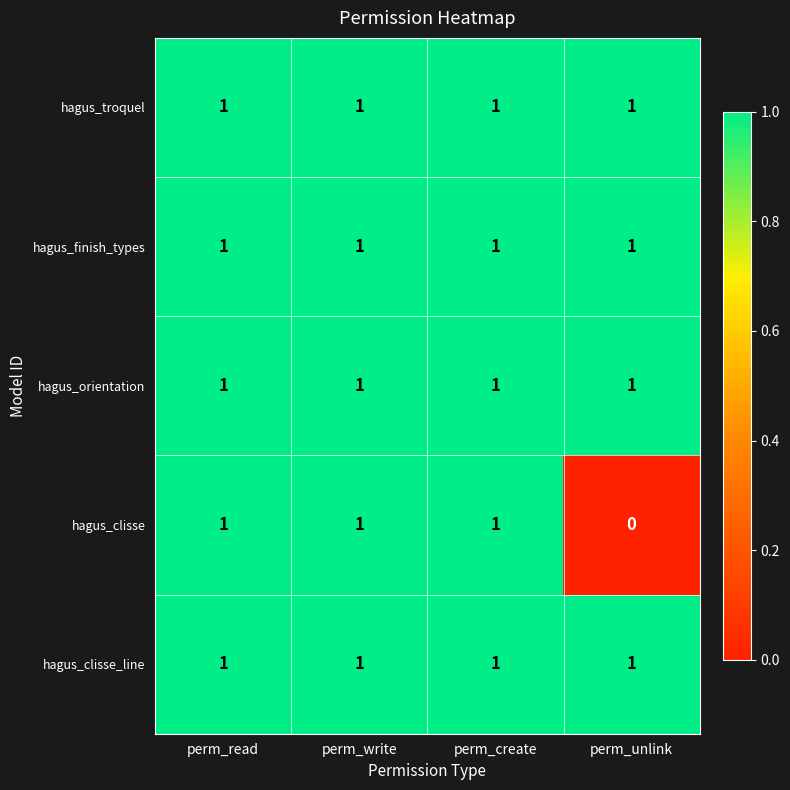

What is the sum of all hagus_troquel values?

4